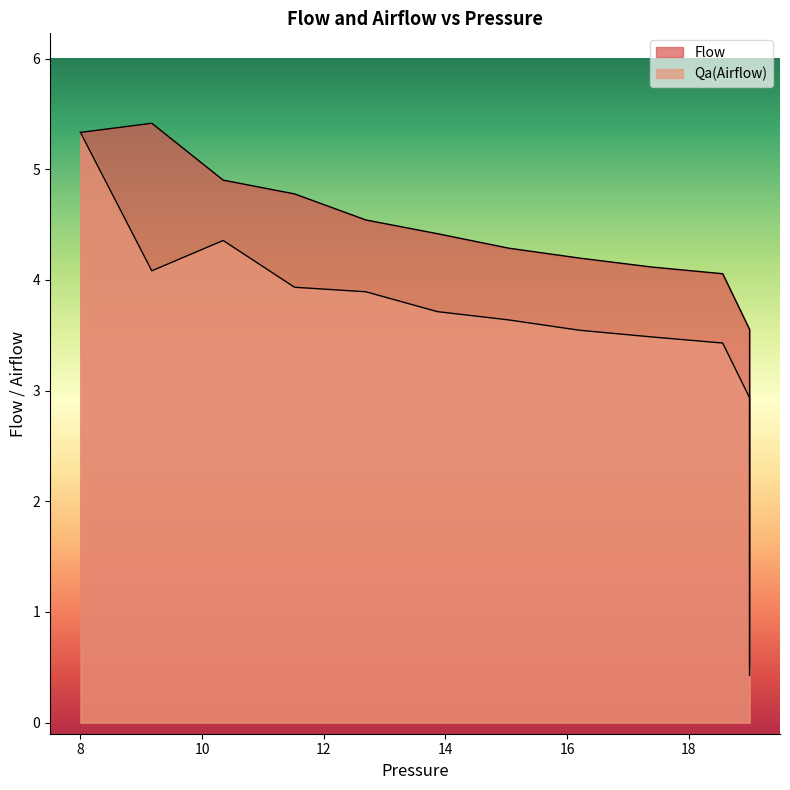

True or false: Qa(Airflow) has more than 2 interior local peaks.

False